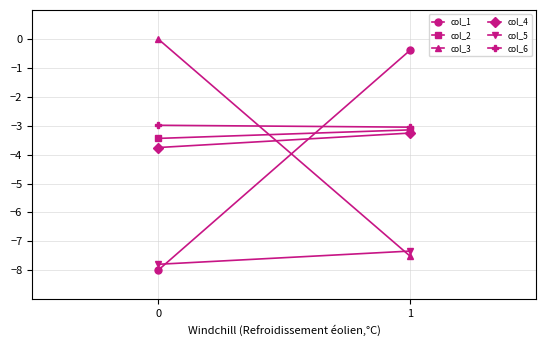

Reading left to right, extract all data points from this chart.

col_1: -8.0	-0.4
col_2: -3.4	-3.1
col_3: 0.0	-7.5
col_4: -3.8	-3.3
col_5: -7.8	-7.3
col_6: -3.0	-3.1